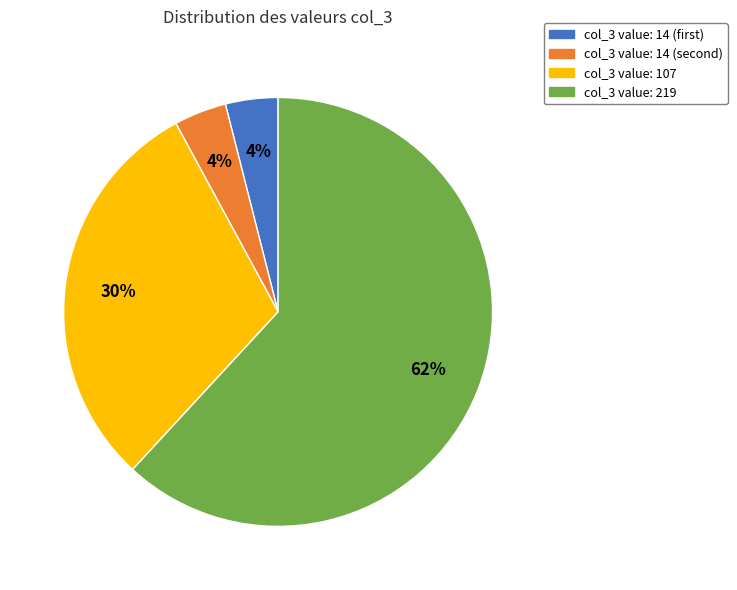

To the nearest percent, what percentage of the pie is col_3 value: 107?

30%